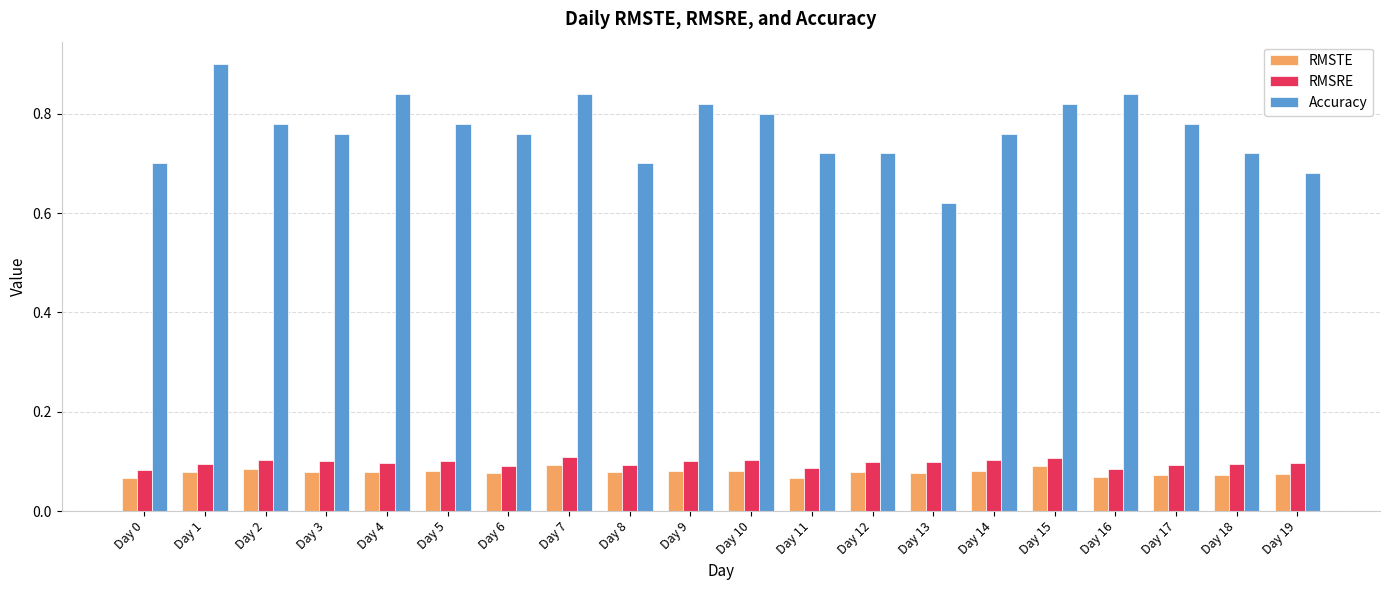

What is the total value across all series at Day 12?

0.9